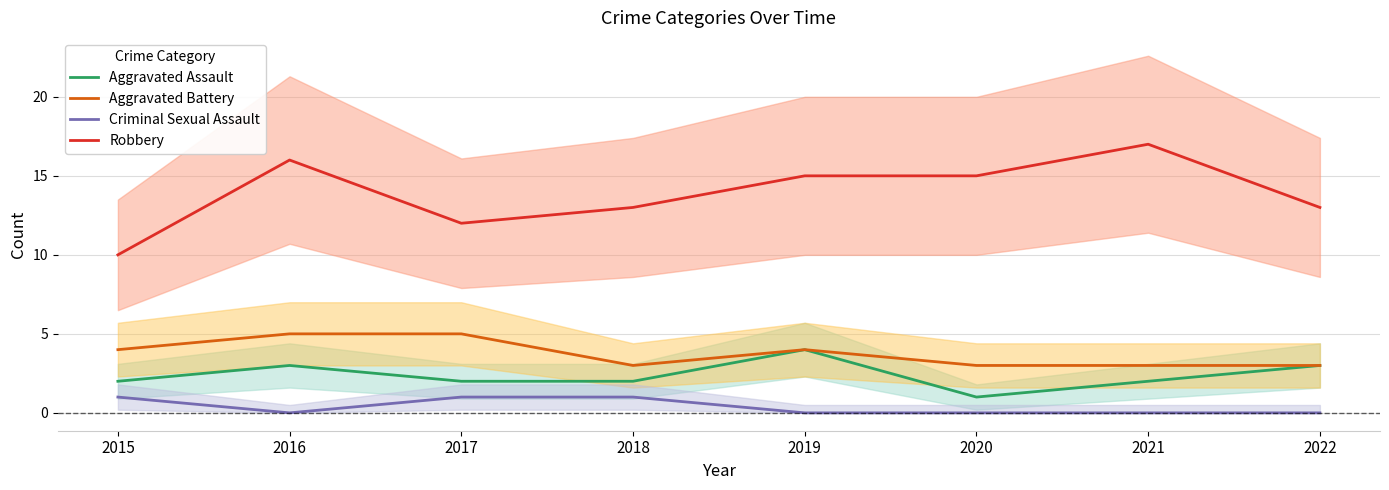

How many interior local peaks does the Aggravated Battery series have?

1